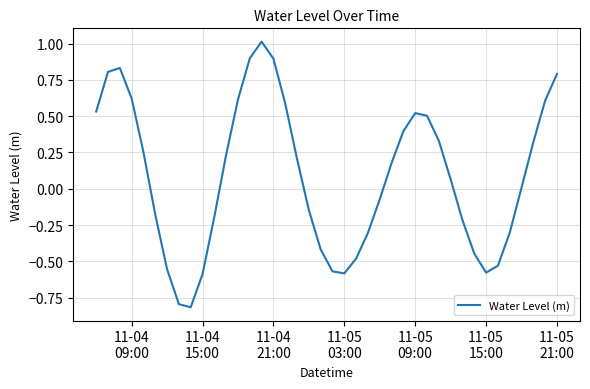

What is the difference between the maximum and minimum values?

1.8